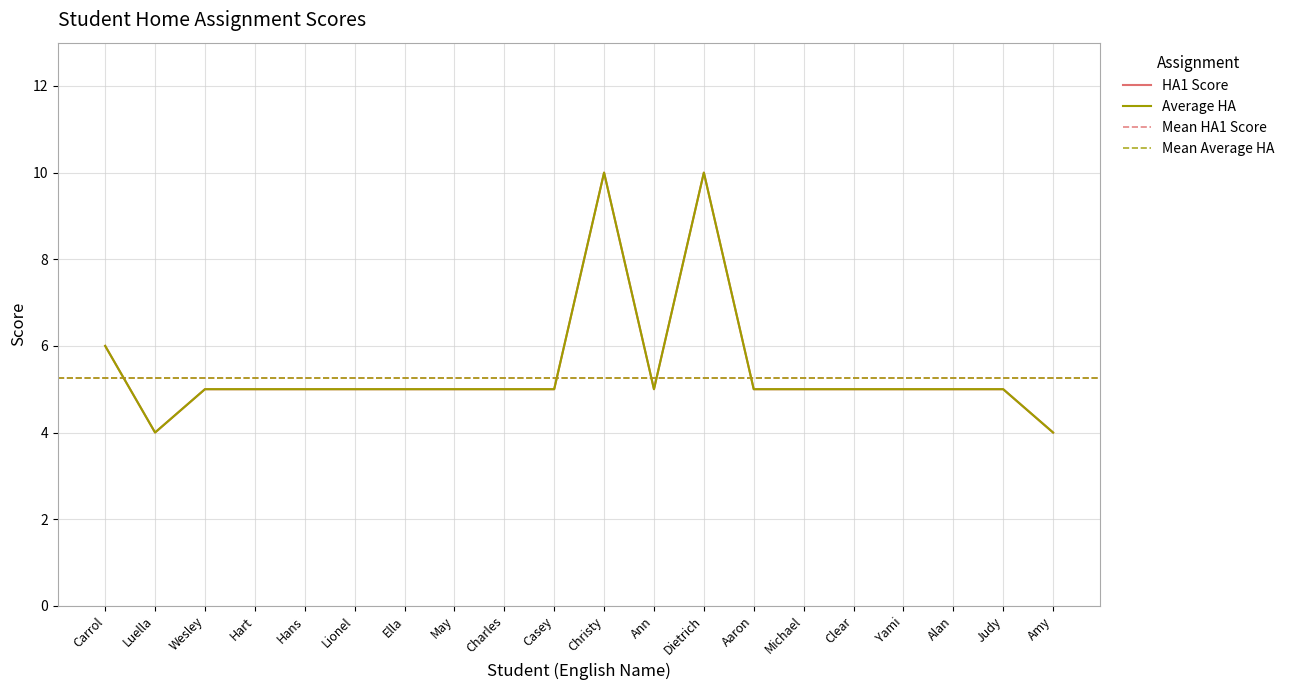

Reading left to right, transcribe all the data shown in this chart.

HA1 Score: Carrol=6	Luella=4	Wesley=5	Hart=5	Hans=5	Lionel=5	Ella=5	May=5	Charles=5	Casey=5	Christy=10	Ann=5	Dietrich=10	Aaron=5	Michael=5	Clear=5	Yami=5	Alan=5	Judy=5	Amy=4
Average HA: Carrol=6	Luella=4	Wesley=5	Hart=5	Hans=5	Lionel=5	Ella=5	May=5	Charles=5	Casey=5	Christy=10	Ann=5	Dietrich=10	Aaron=5	Michael=5	Clear=5	Yami=5	Alan=5	Judy=5	Amy=4